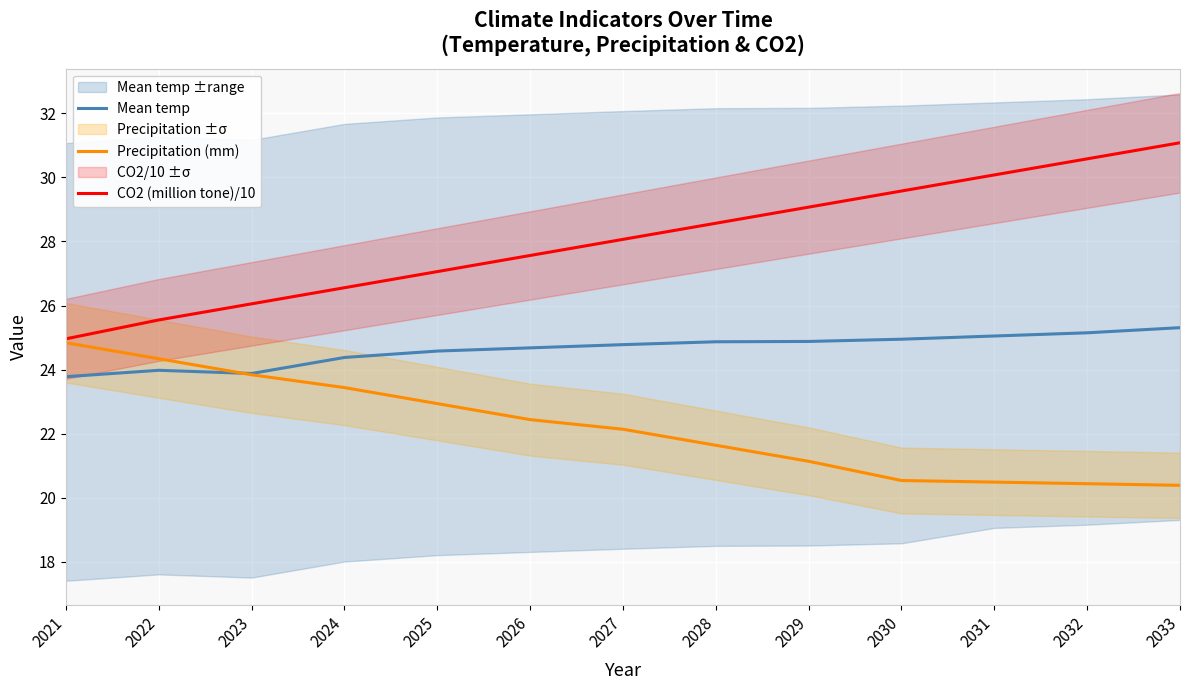

The Precipitation (mm) series shows 14.7 at 2022. True or false?

False